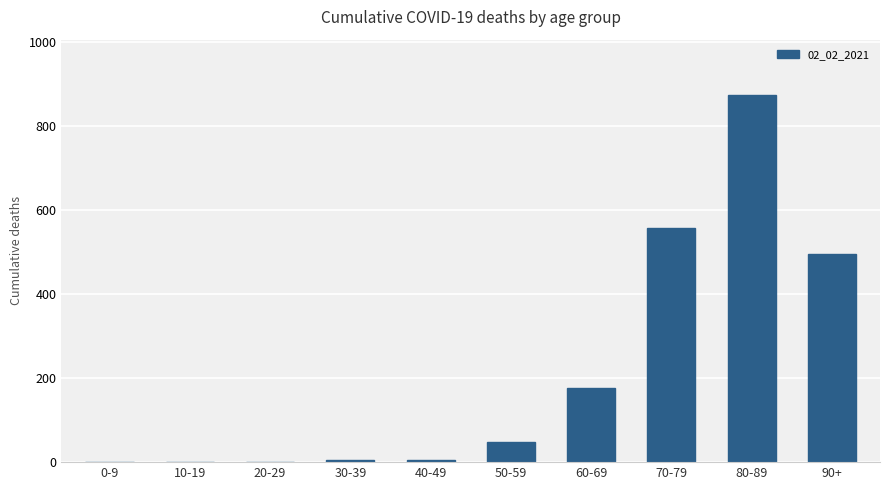

True or false: the data shows 48 at 50-59.

True